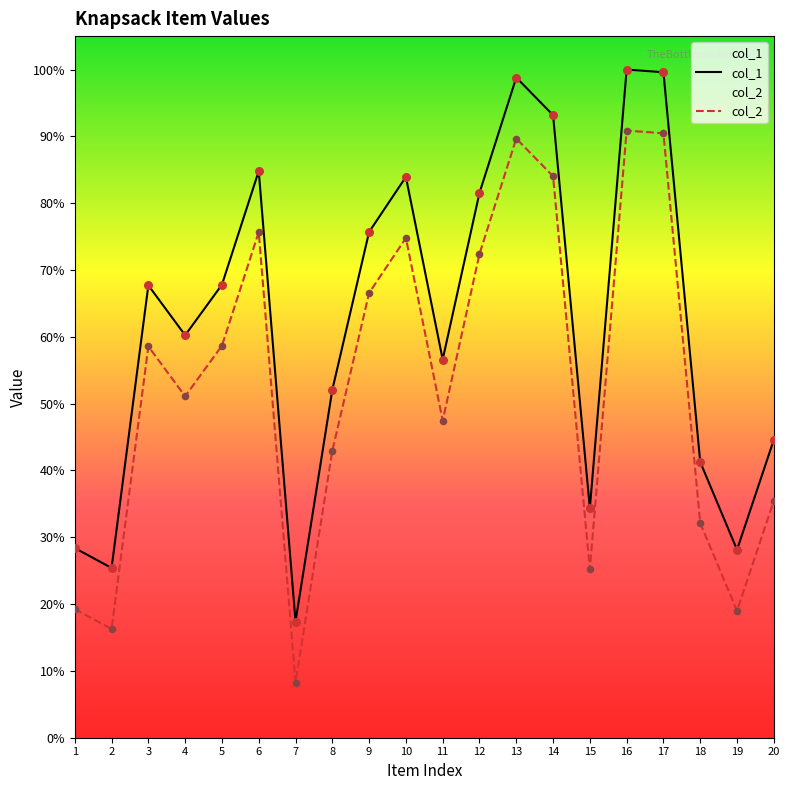

Is the value of col_2 at 10 greater than the value of col_1 at 10?

No